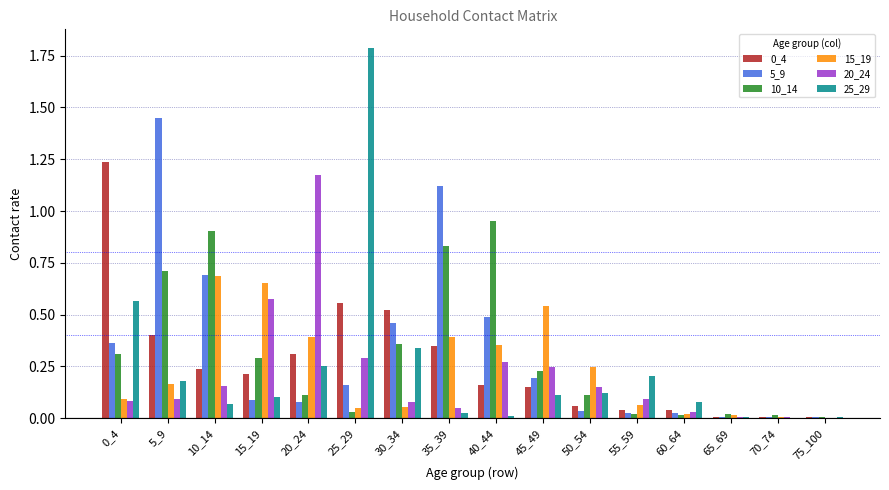

What is the sum of the 15_19 values at 10_14 and 15_19?

1.3